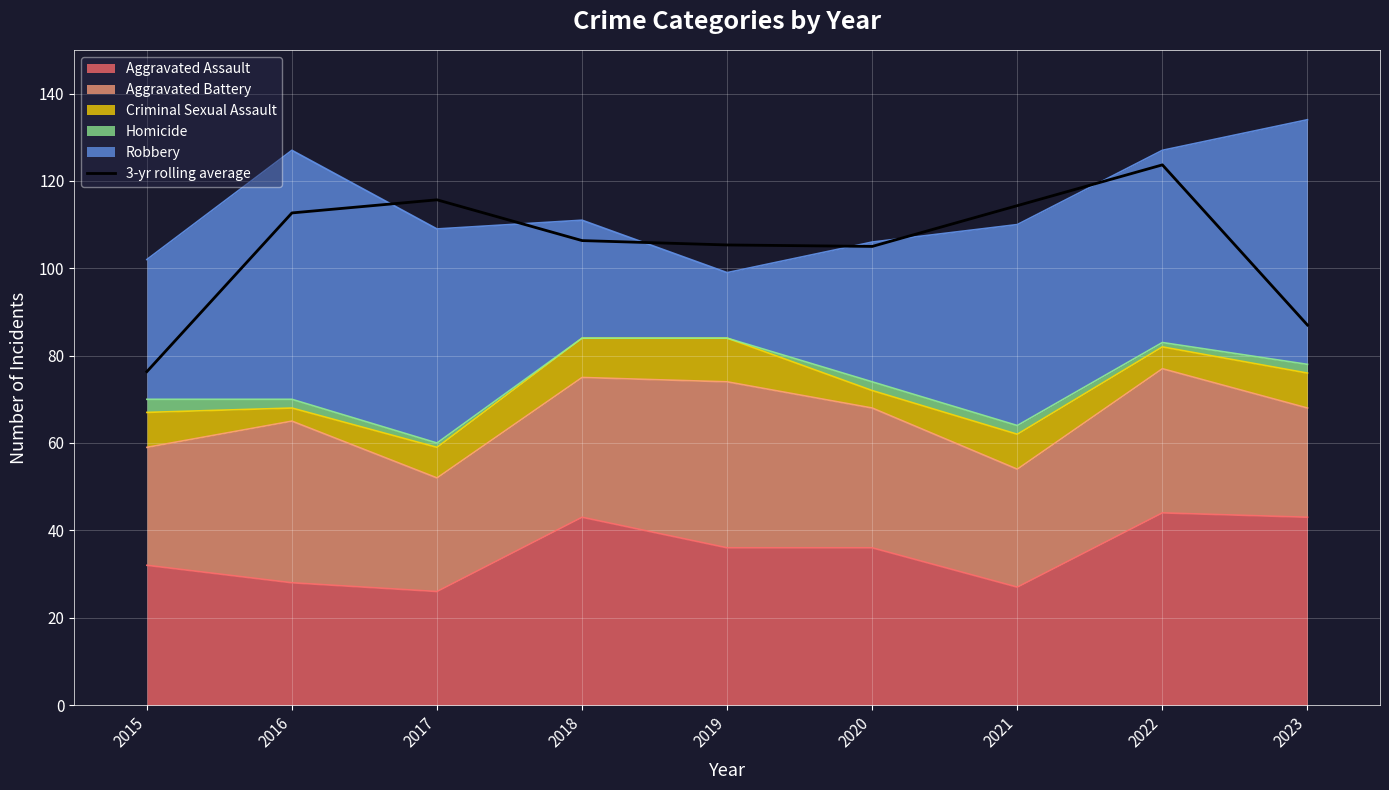

True or false: the data has more than 1 interior local peaks.

True